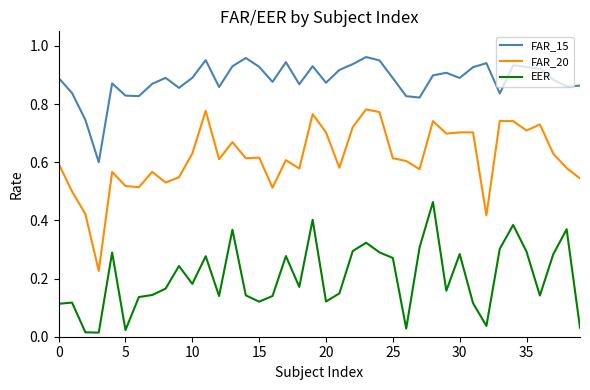

Which series has the largest total across all categories?

FAR_15